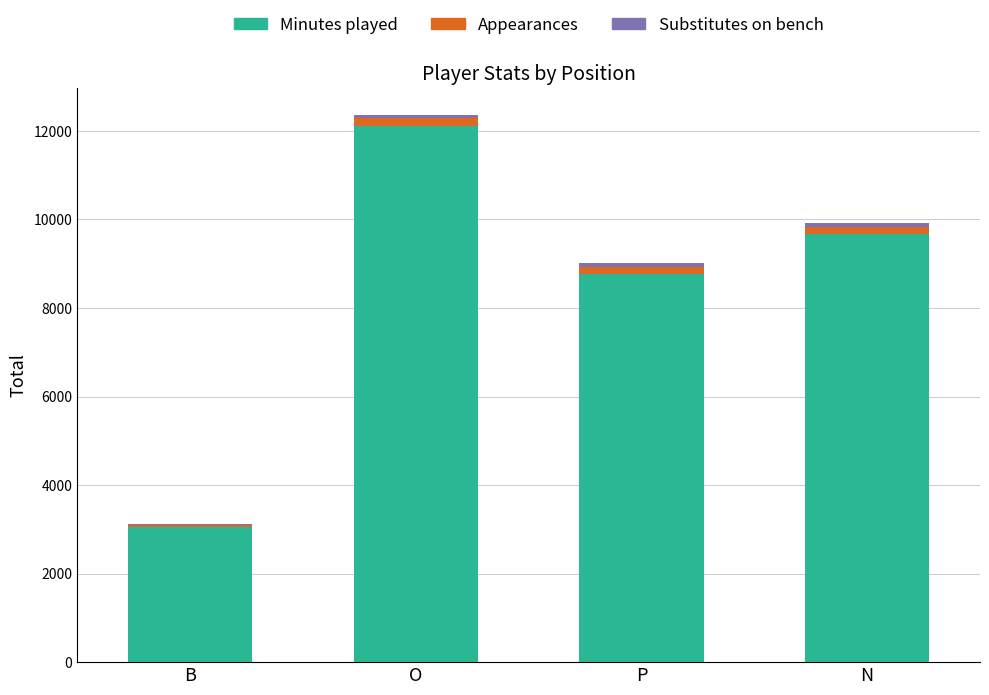

At which category is the sum across all series the highest?

O